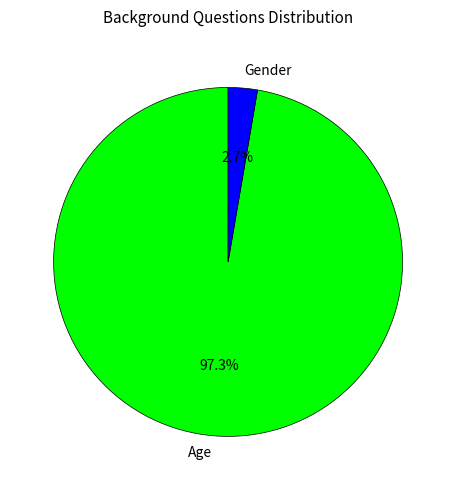

What is the largest slice in the pie chart?

Age